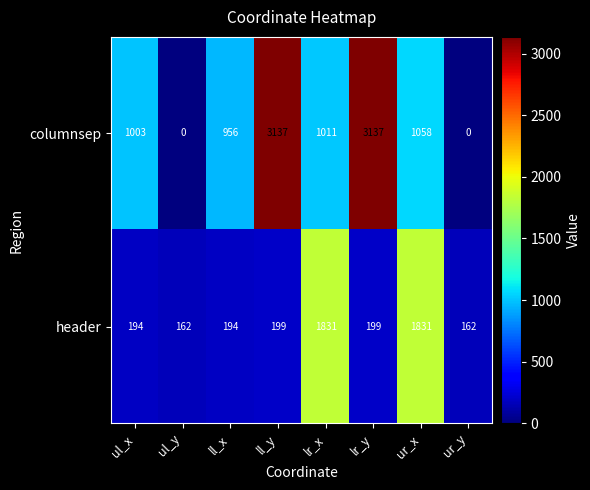

List the series in order of their peak value, highest first.

columnsep, header